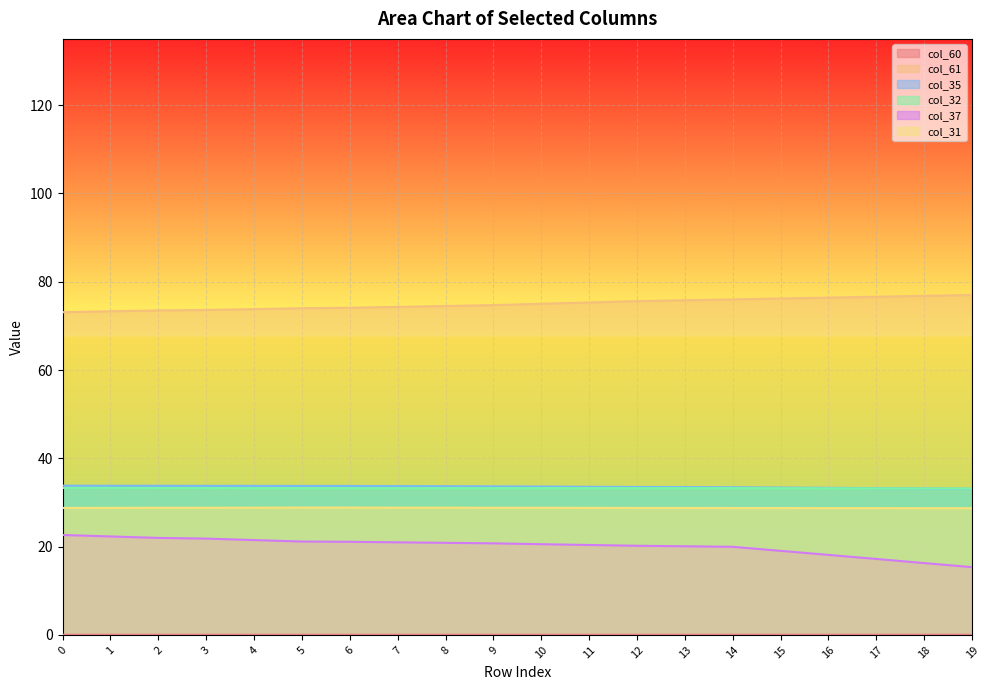

What are all the series names shown in the legend?

col_60, col_61, col_35, col_32, col_37, col_31